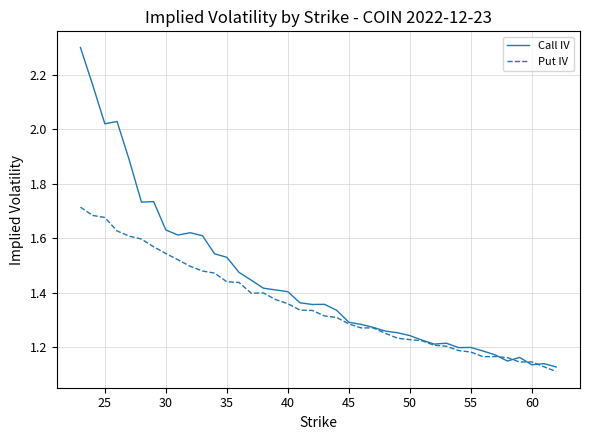

List the series in order of their peak value, lowest first.

Put IV, Call IV